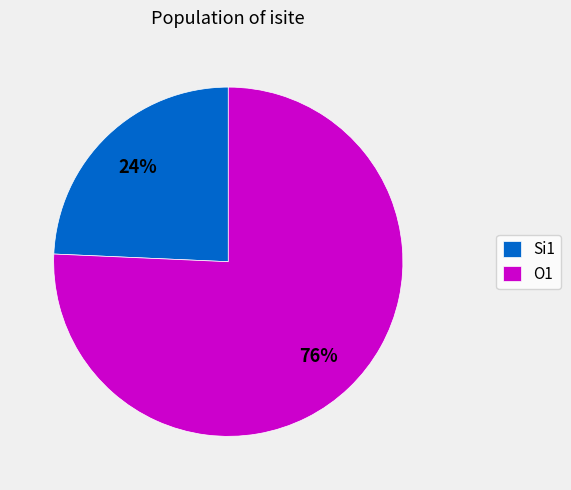

Which has a higher value, O1 or Si1?

O1